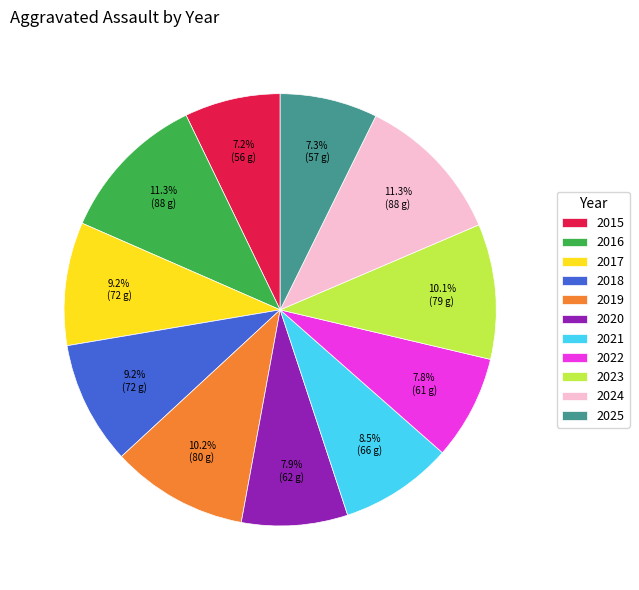

Approximately how many times larger is the value at 2023 compared to 2020?

1.3